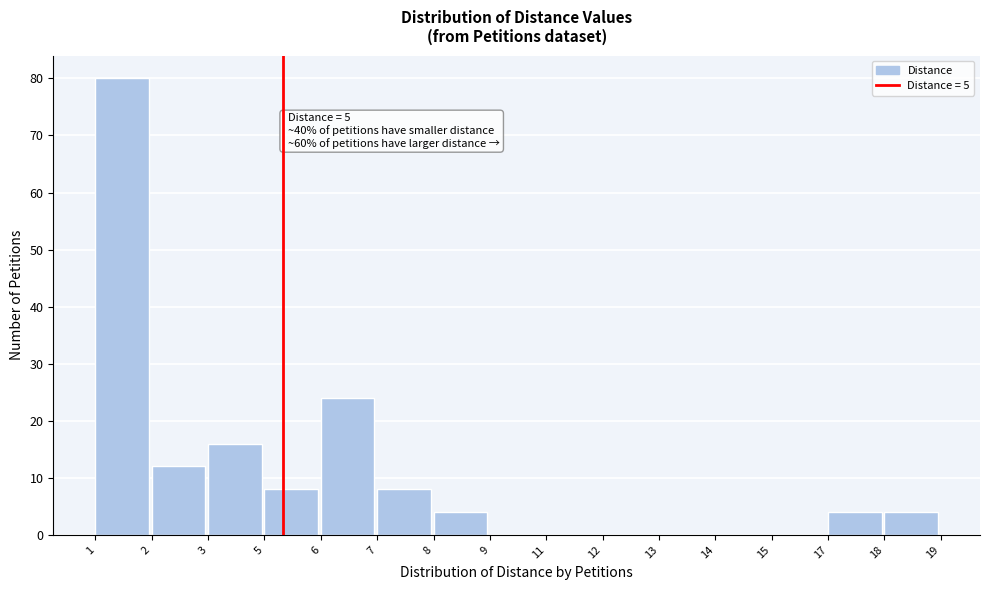

Reading right to left, list all the values displayed in this chart.

18=4	17=4	15=0	14=0	13=0	12=0	11=0	9=0	8=4	7=8	6=24	5=8	3=16	2=12	1=80